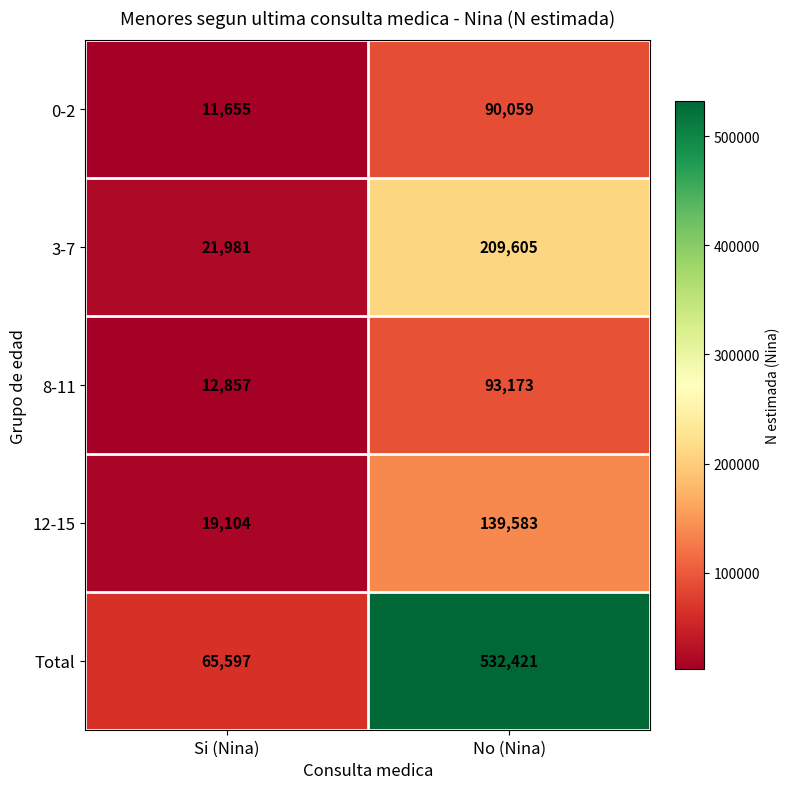

What is the sum of all 8-11 values?

106030